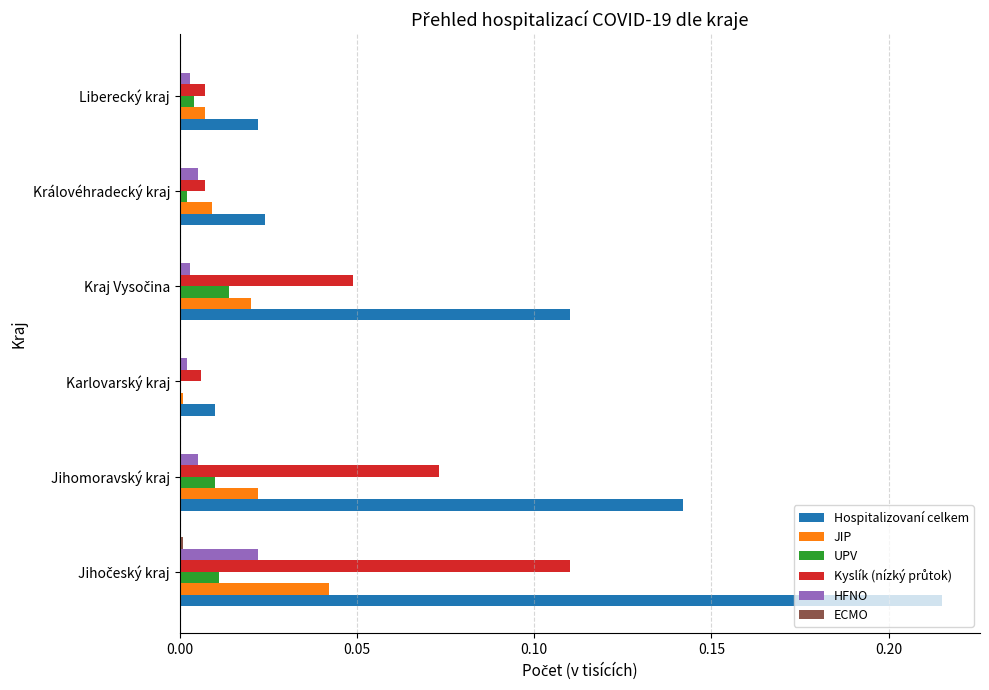

The Hospitalizovaní celkem series shows 0.0 at Královéhradecký kraj. True or false?

True